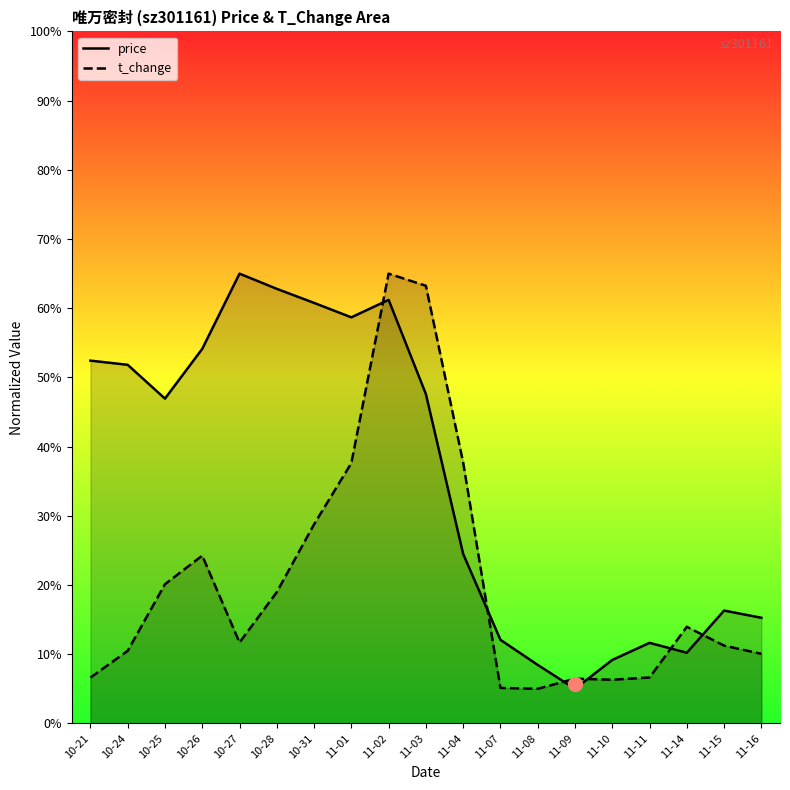

What is the highest value of the t_change series?

65.0